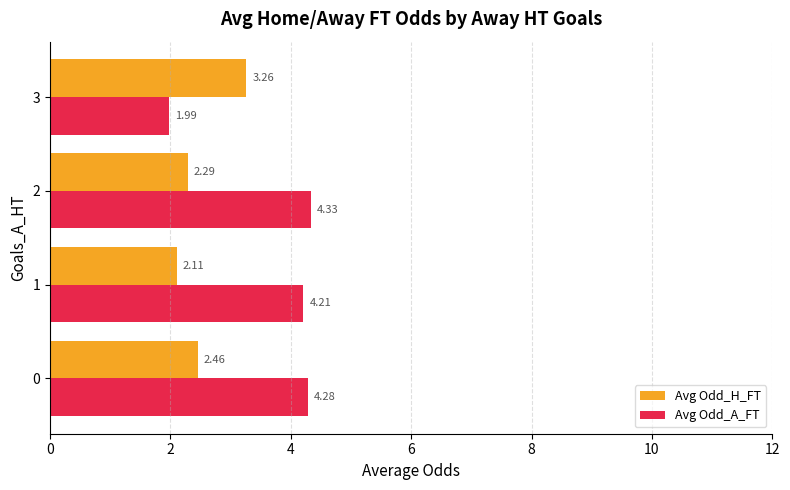

Rank the categories by Avg Odd_A_FT value from highest to lowest.

2, 0, 1, 3